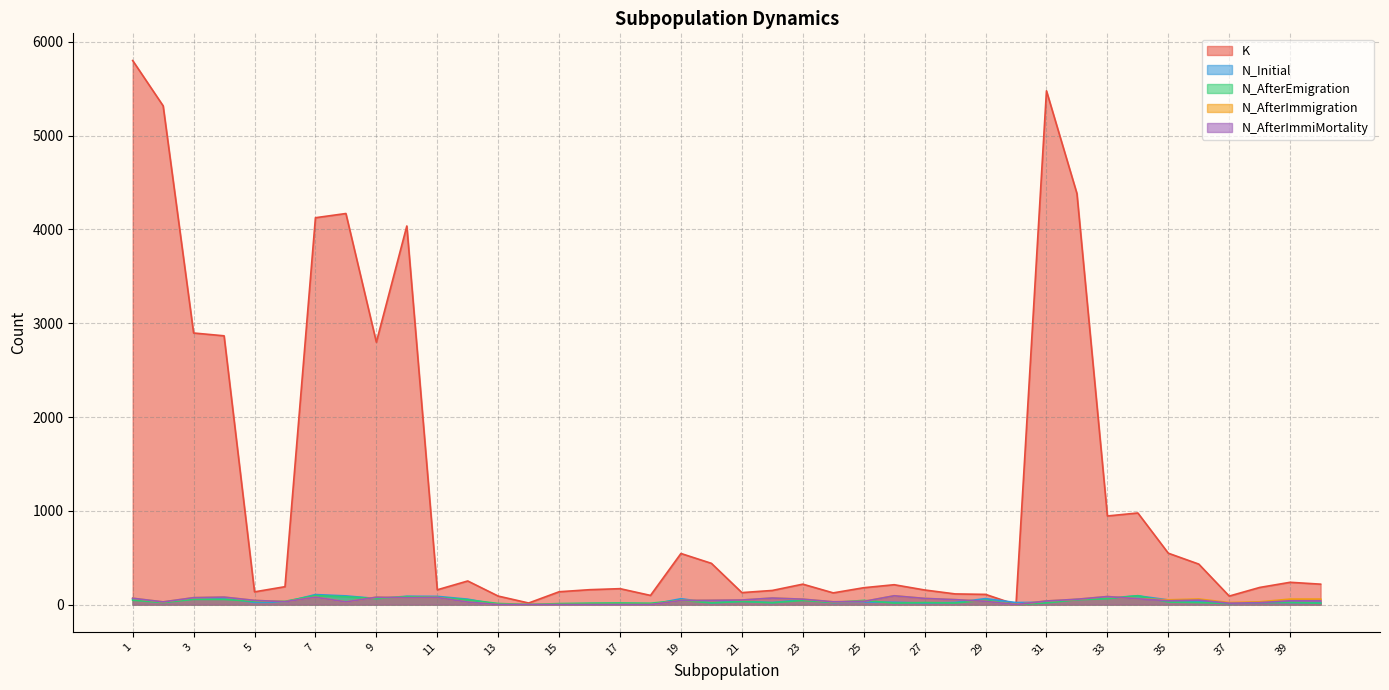

What is the value of the N_AfterImmiMortality point at the 36th from the left?

48